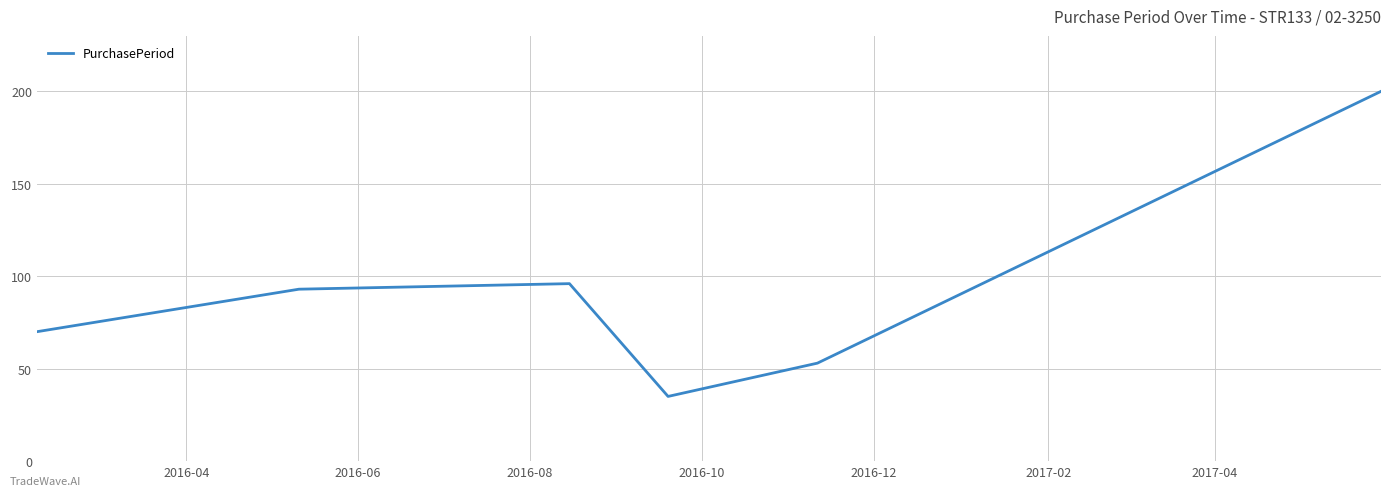

What is the sum of all values?

547